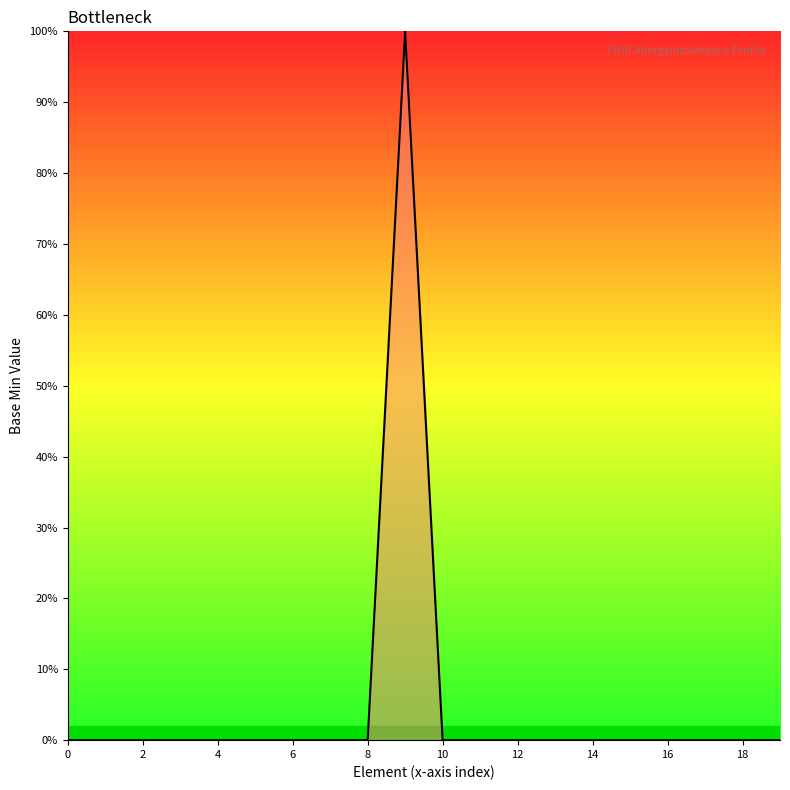

Does the chart display data point markers on the line(s)?

No